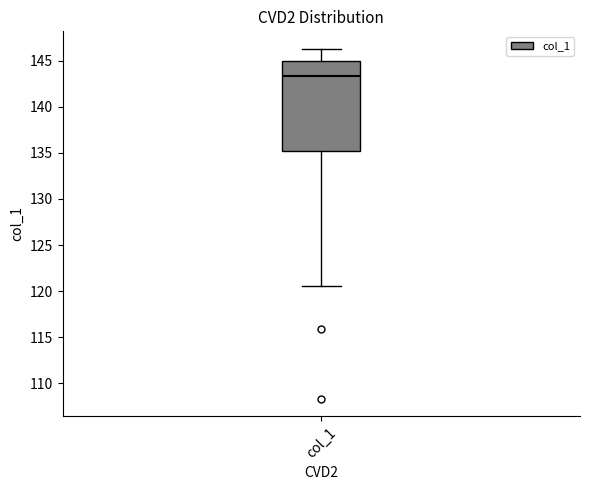

Read this box plot against the y-axis: the position of the median line, the range covered by the box, and the ends of both whiskers. The values are not printed on the chart, so give them approximately, as read against the axis.

median 143.5, box 135.0 to 145.0, whiskers 120.5 to 146.5